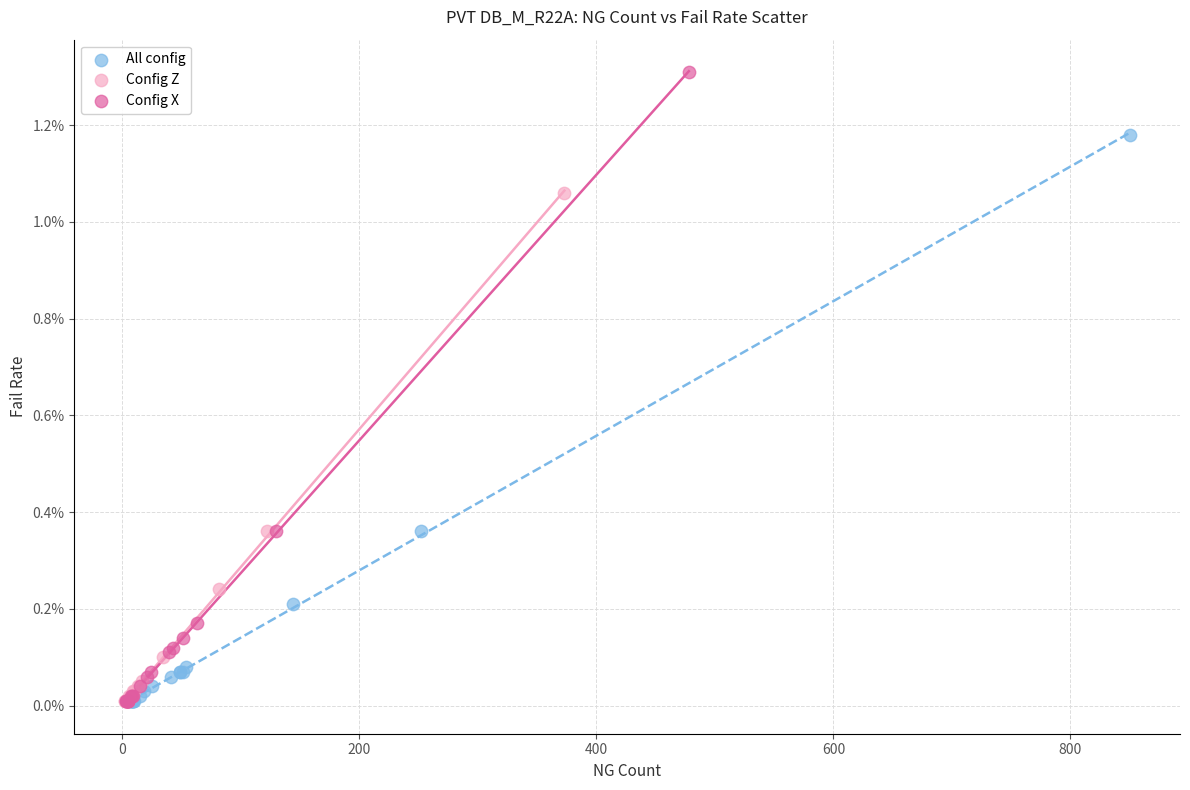

What are all the series names shown in the legend?

All config, Config Z, Config X